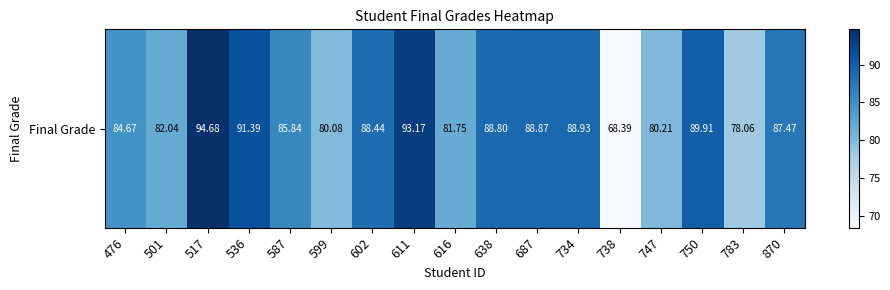

Reading left to right, list all the values displayed in this chart.

84.7	82.0	94.7	91.4	85.8	80.1	88.4	93.2	81.7	88.8	88.9	88.9	68.4	80.2	89.9	78.1	87.5